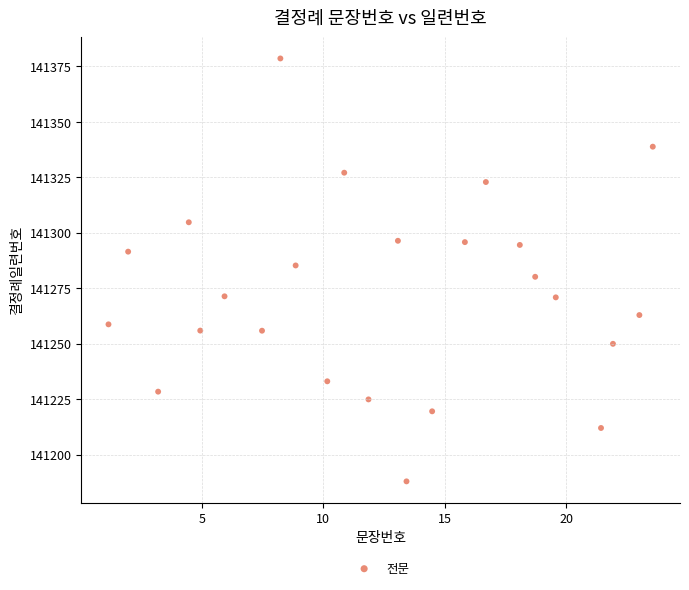

What is the range of Y values (max minus min)?

190.6